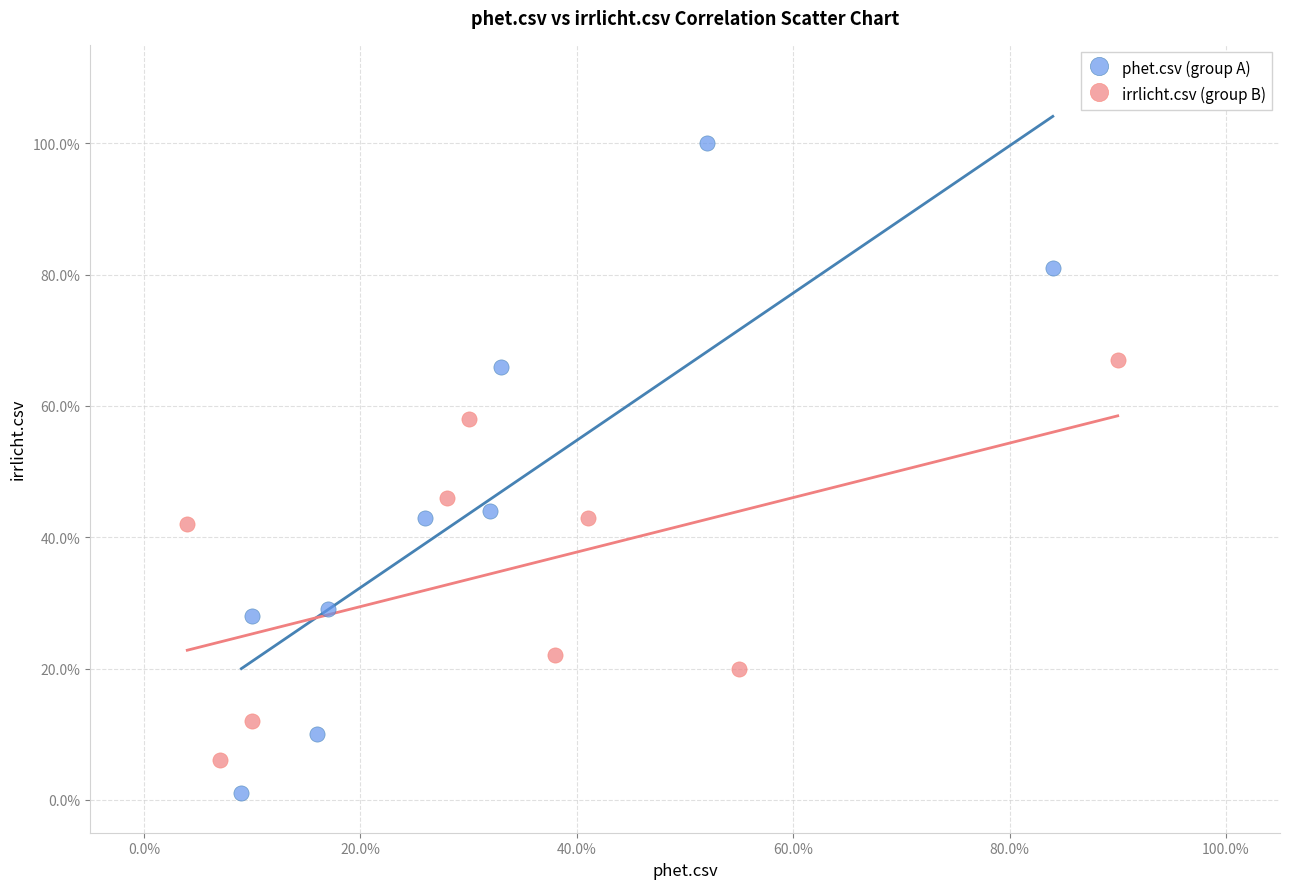

Which series reaches the maximum Y coordinate?

phet.csv (group A)